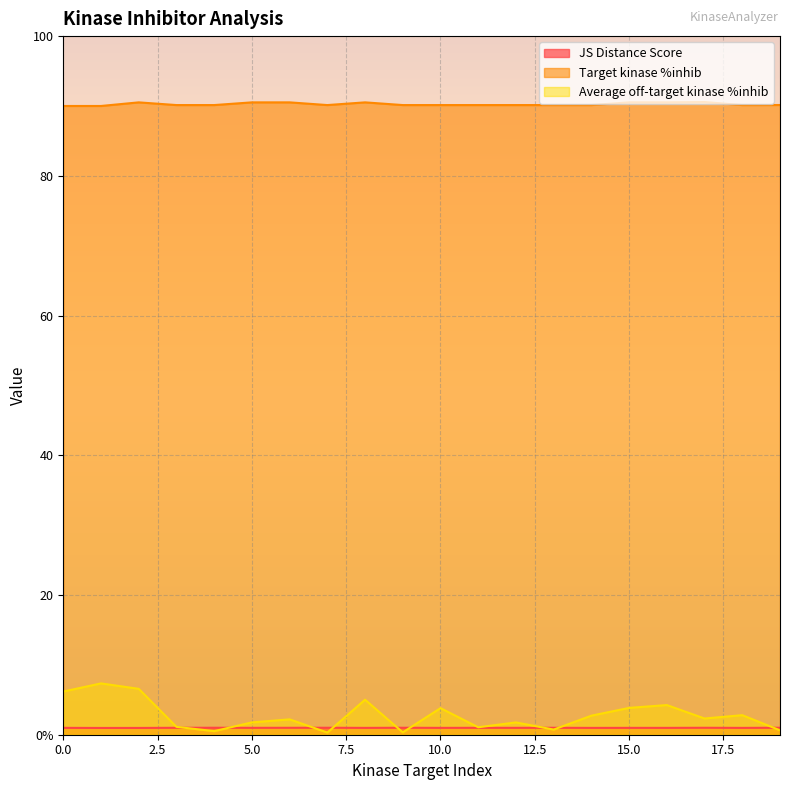

Is it true that JS Distance Score equals 1.4 at 15?

False